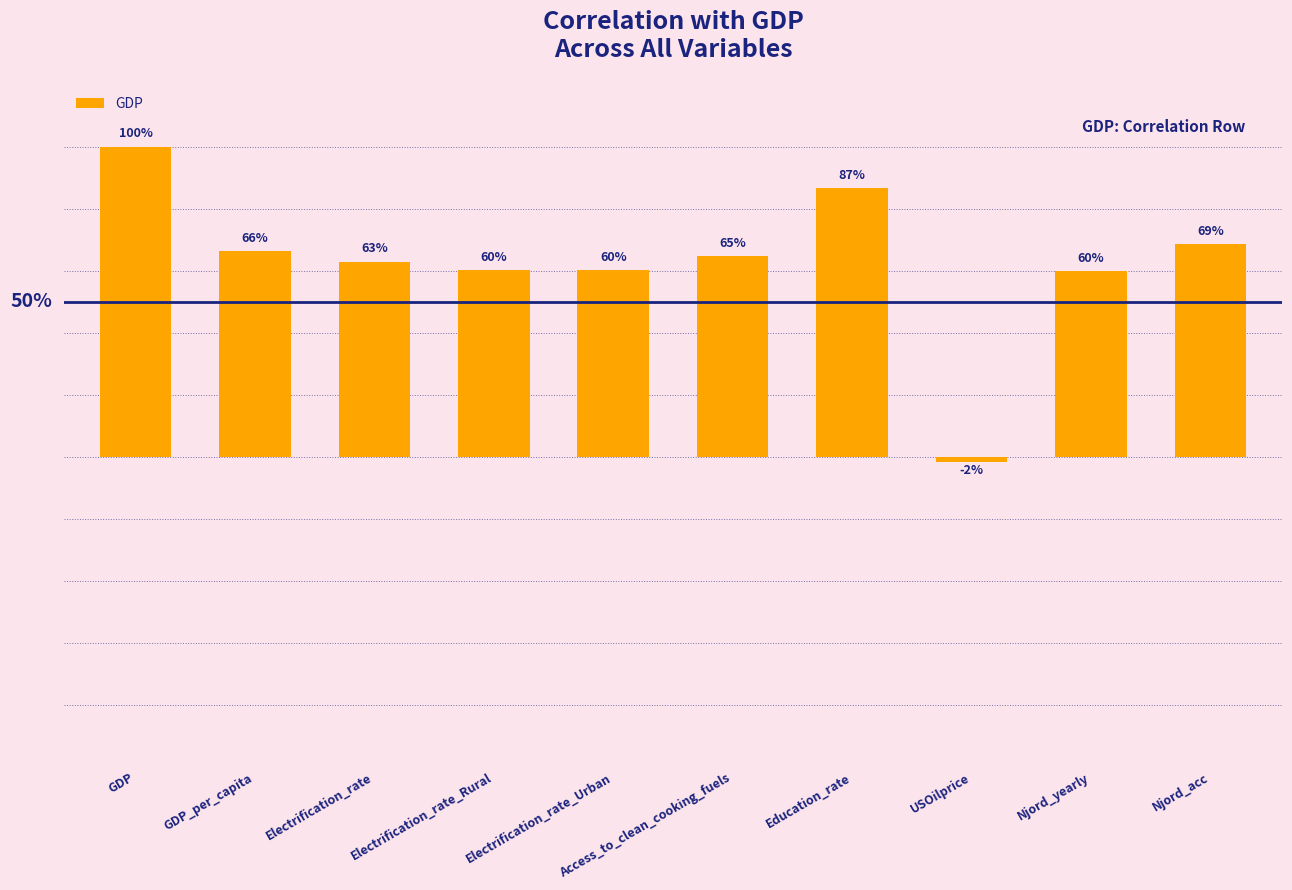

Are the bars horizontal?

No